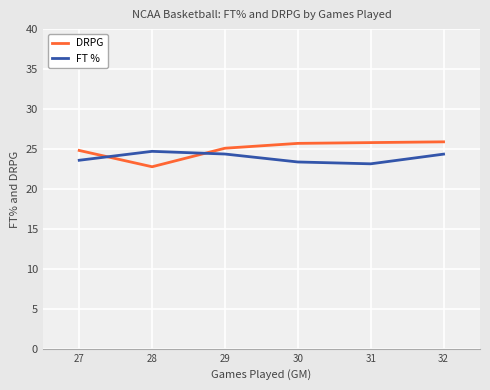

The FT % series shows 23.6 at 27. True or false?

True